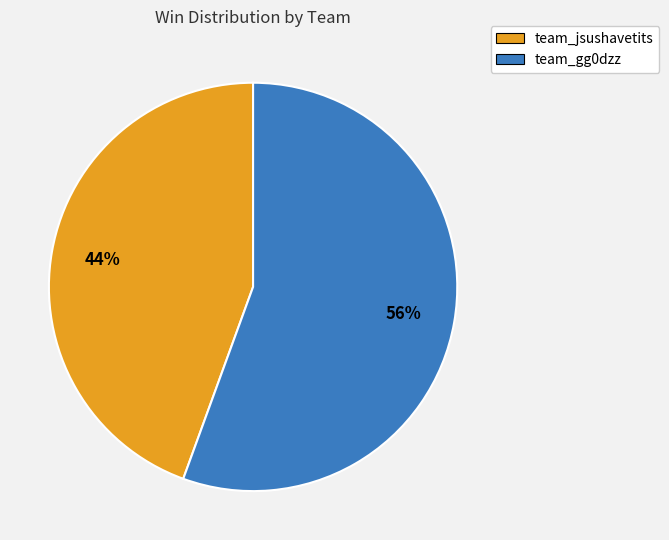

Which slice is the smallest?

team_jsushavetits